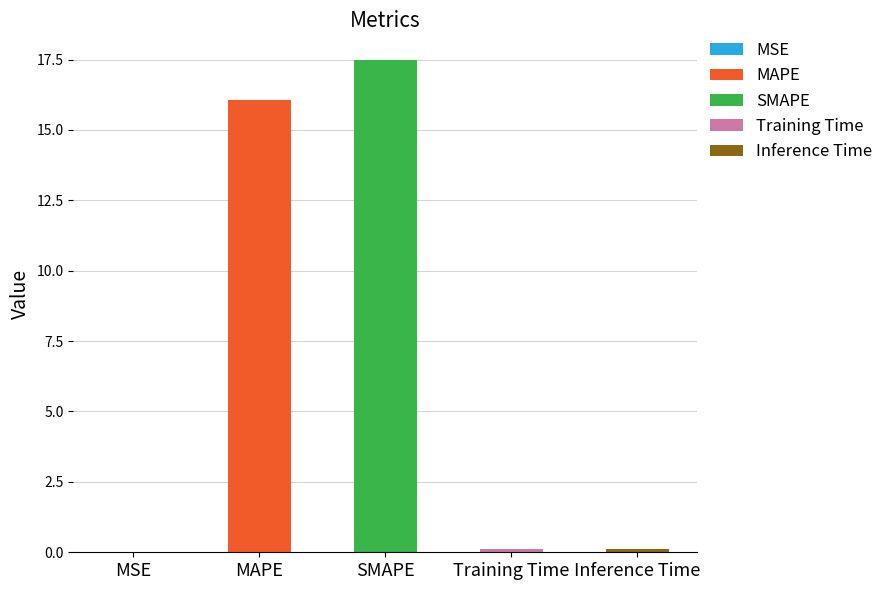

Which category has the highest value across all series?

SMAPE